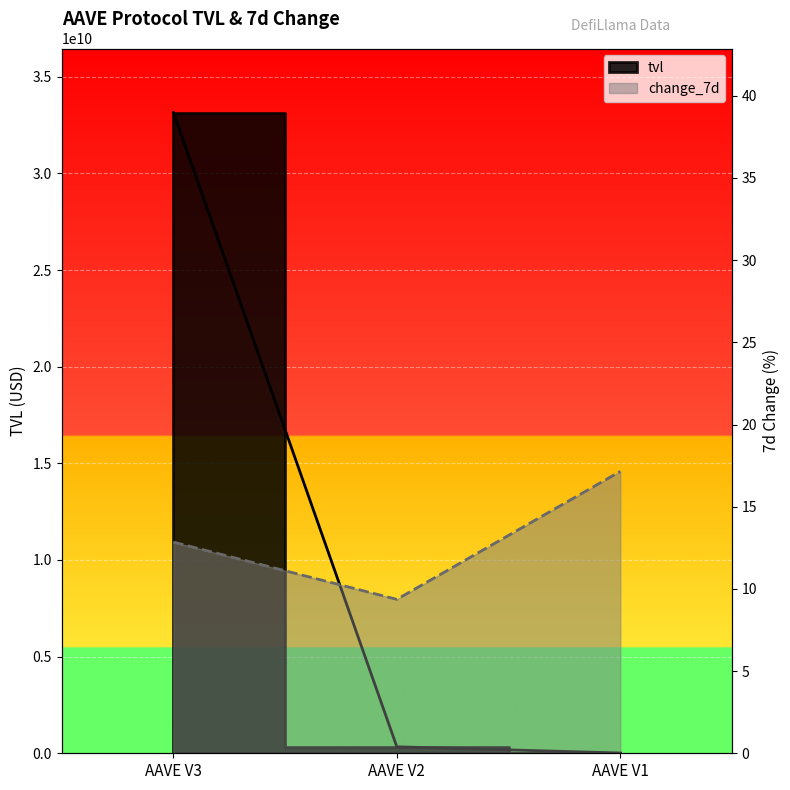

The value of tvl at AAVE V1 is 5410341.5. True or false?

False